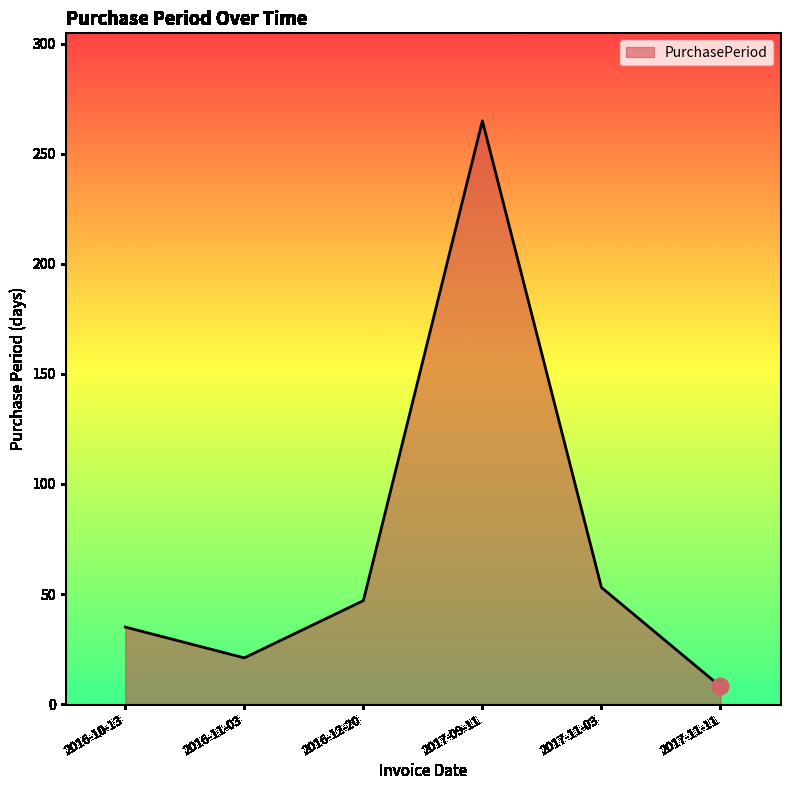

Reading left to right, transcribe all the data shown in this chart.

35	21	47	265	53	8